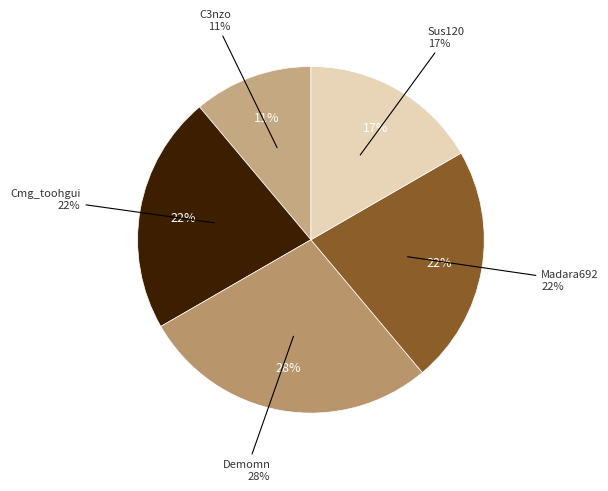

Which has a higher value, Sus120 or Demomn?

Demomn